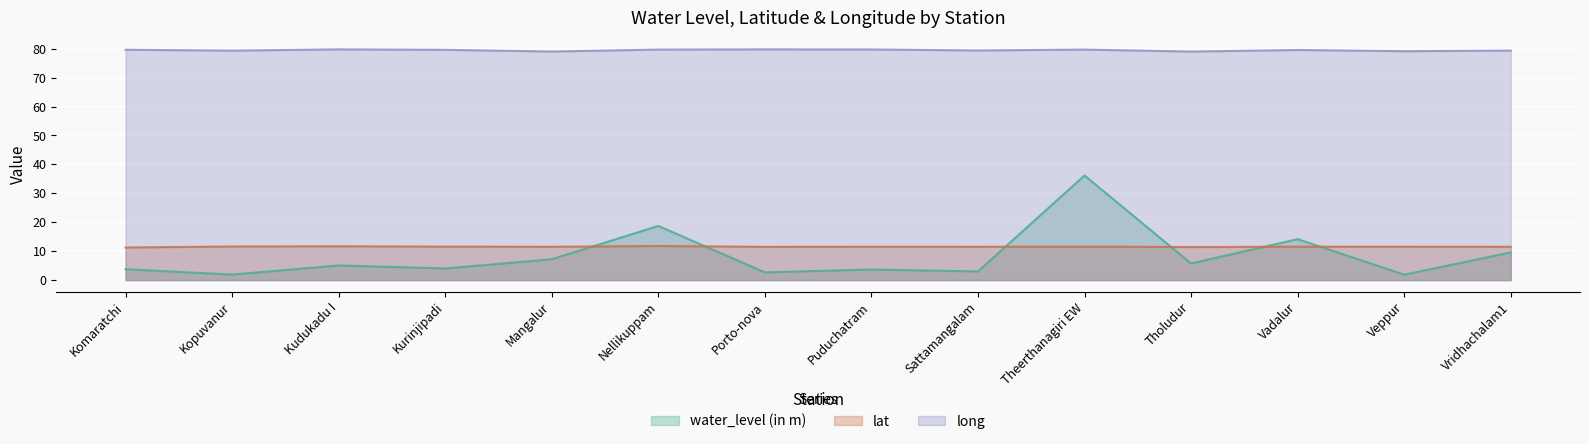

At which label is long closest to 79?

Tholudur